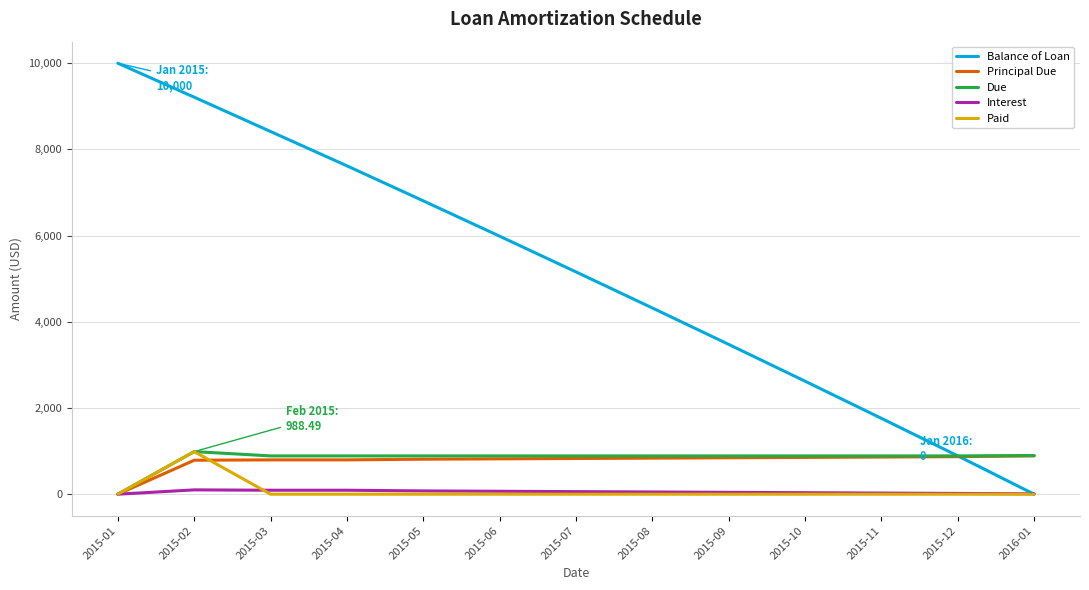

Does the chart have visible grid lines?

Yes